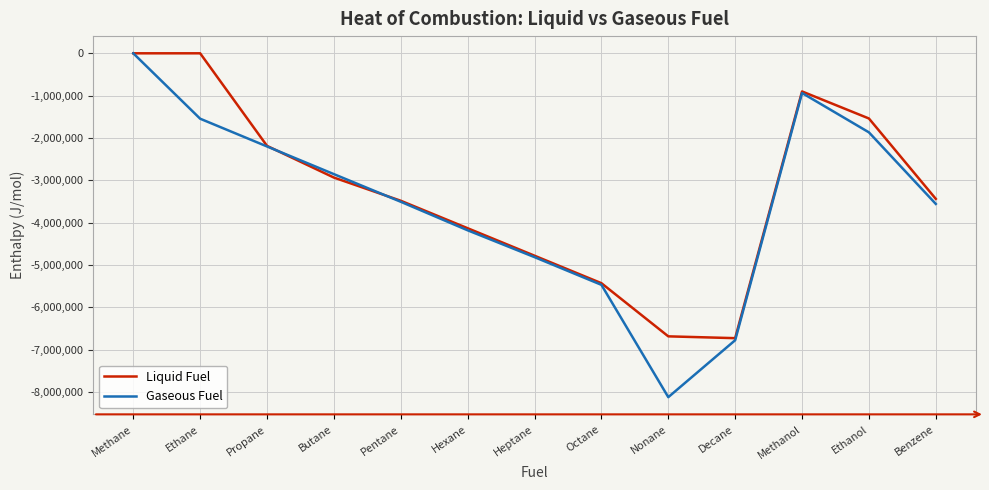

What is the total value across all series at Decane?

-13511072